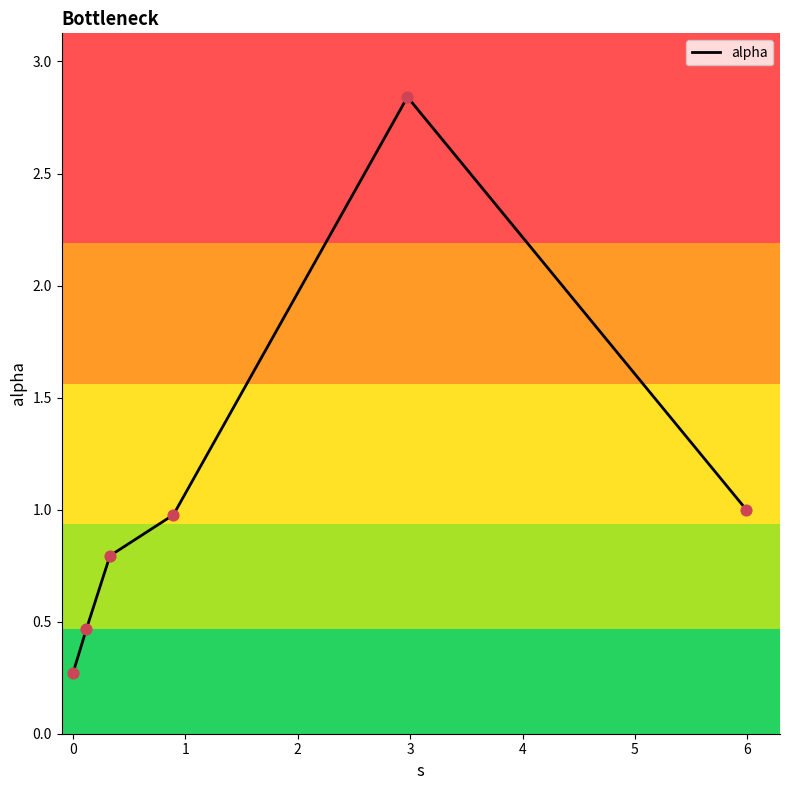

What is the smallest value displayed?

0.3